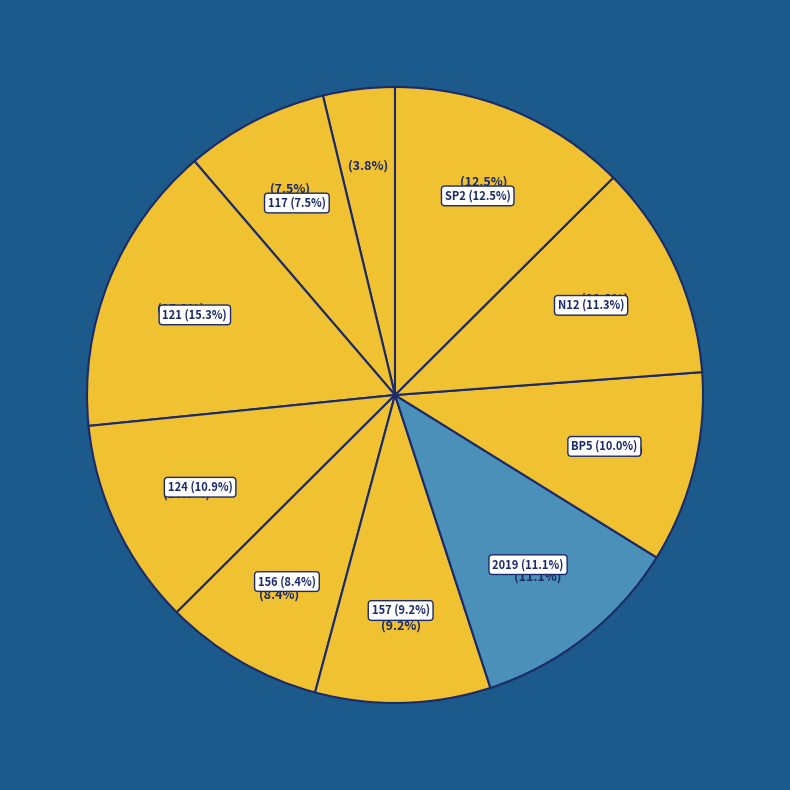

Is it true that neutral_157.jpg is 13% of the pie?

False